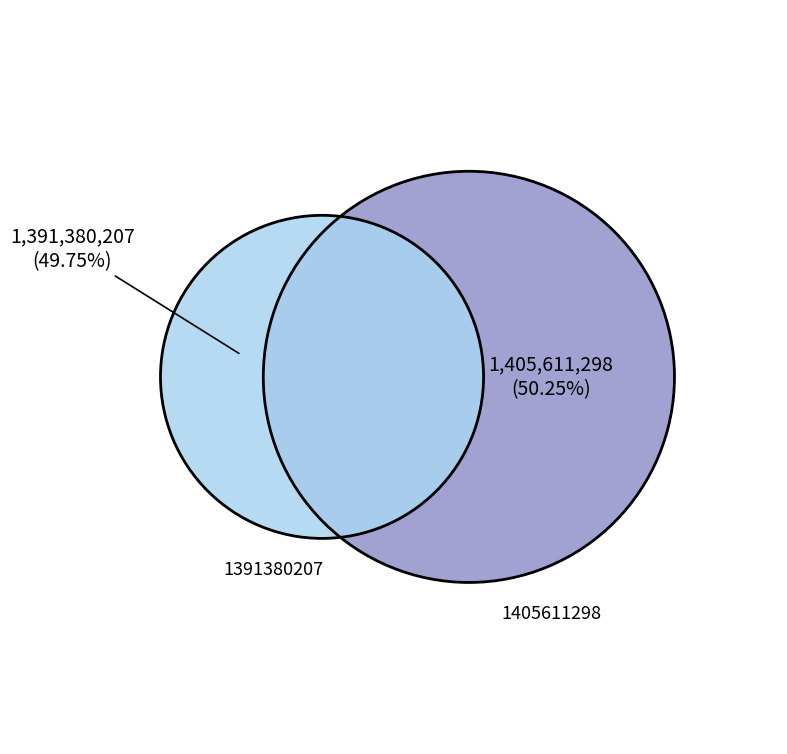

To the nearest percent, what is the combined percentage of 1391380207 and 1405611298?

100%